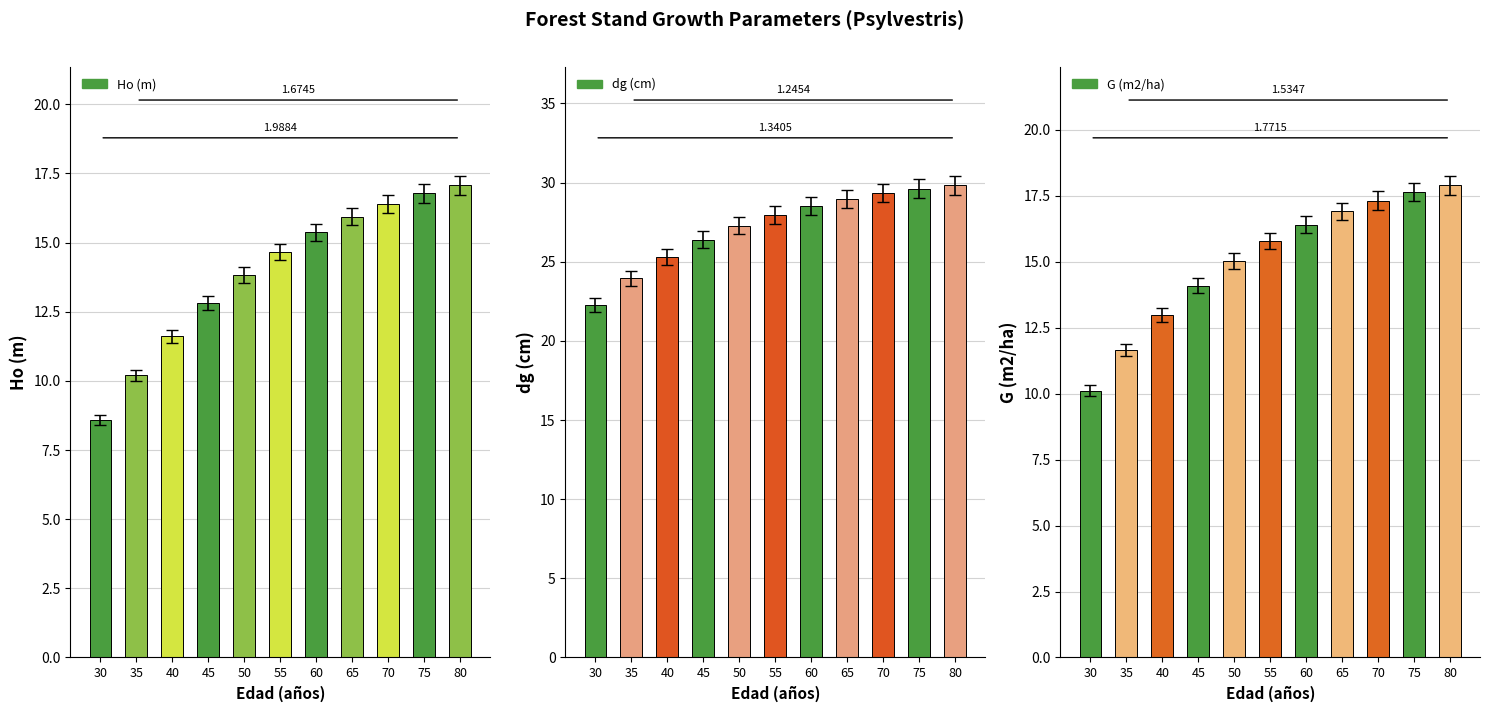

The Ho (m) series shows 2.6 at 35. True or false?

False